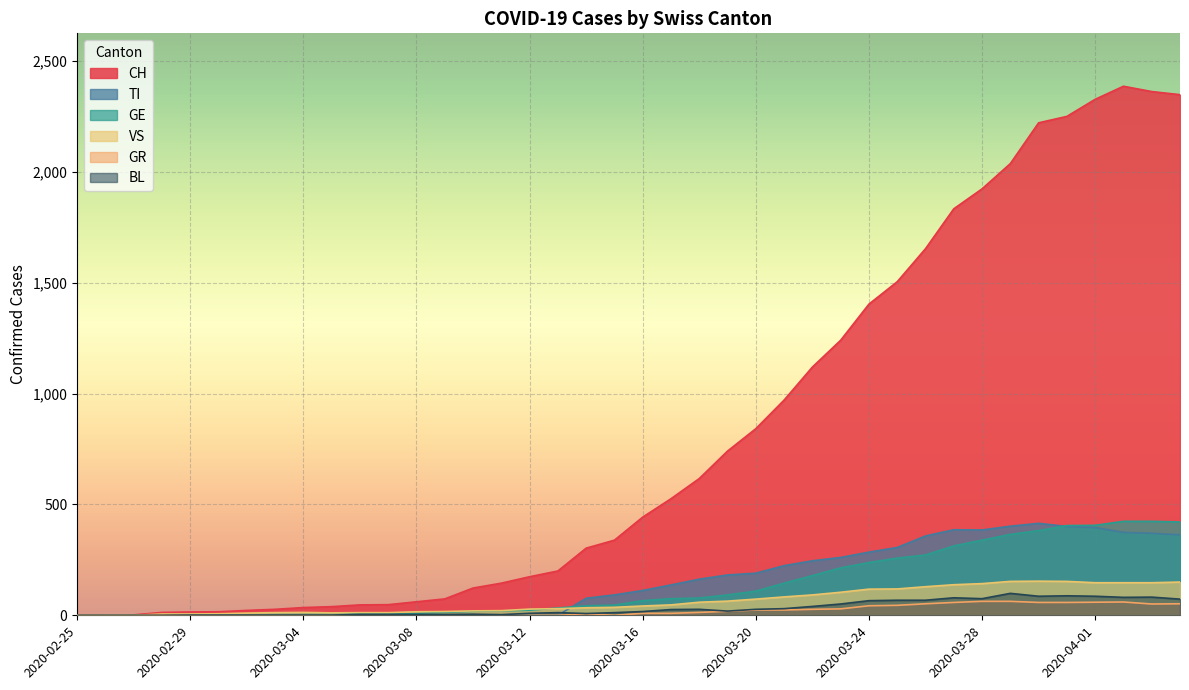

What are all the series names shown in the legend?

CH, TI, GE, VS, GR, BL